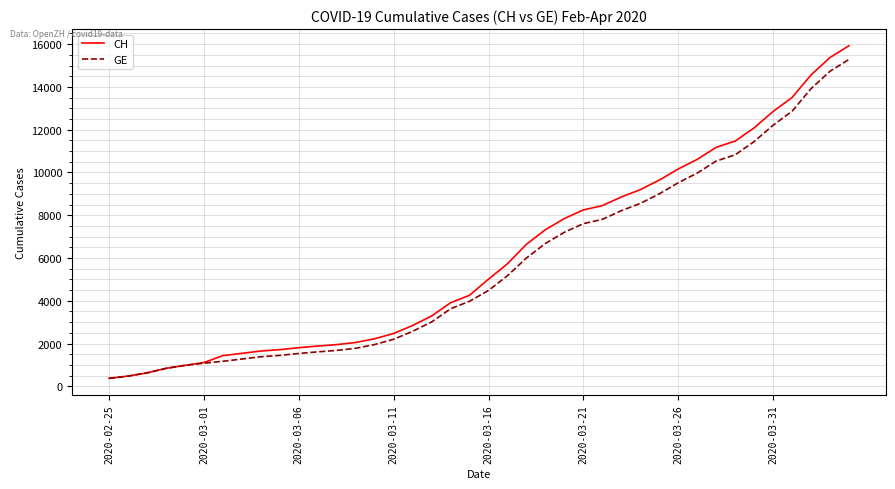

What is the greatest value displayed?

15926